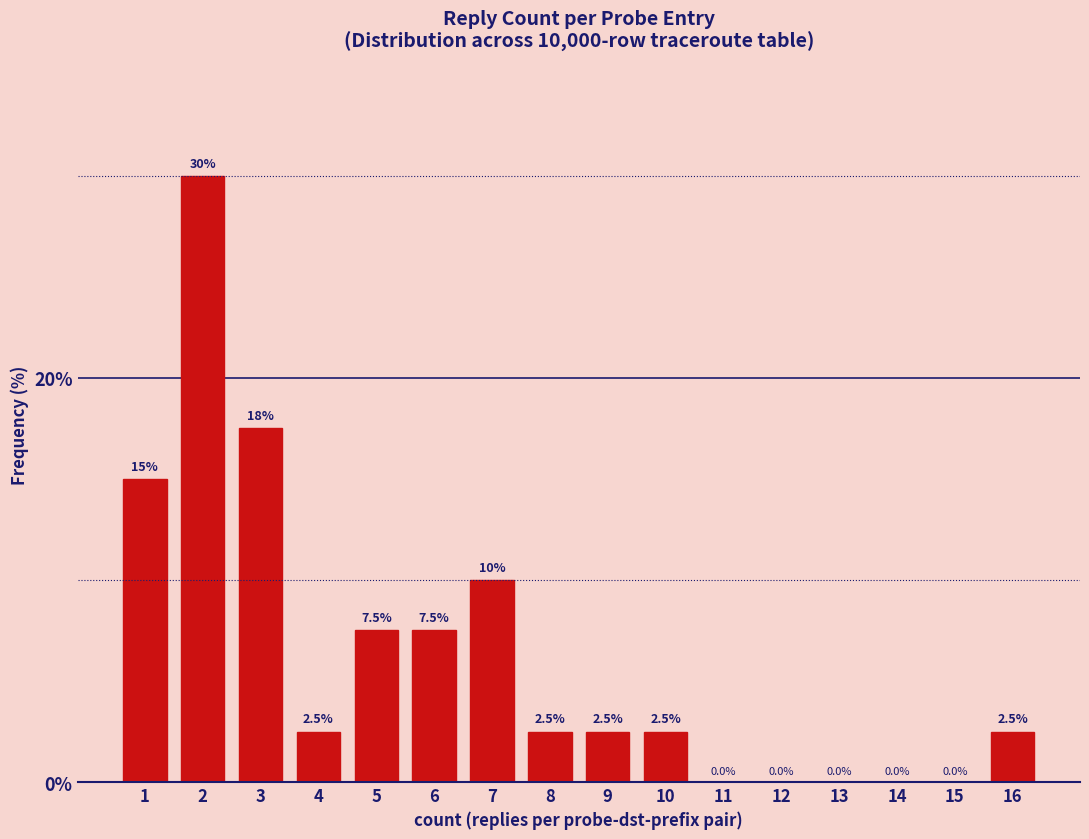

Reading left to right, what are all the values shown in this chart?

1=15.0	2=30.0	3=17.5	4=2.5	5=7.5	6=7.5	7=10.0	8=2.5	9=2.5	10=2.5	11=0.0	12=0.0	13=0.0	14=0.0	15=0.0	16=2.5